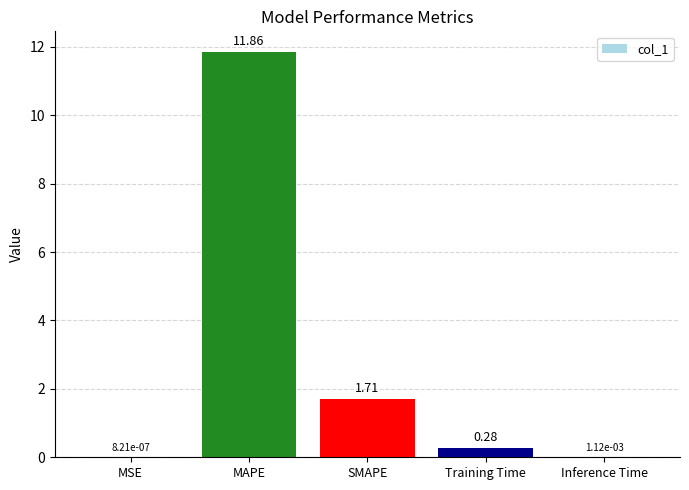

At which label is the value closest to 5?

SMAPE